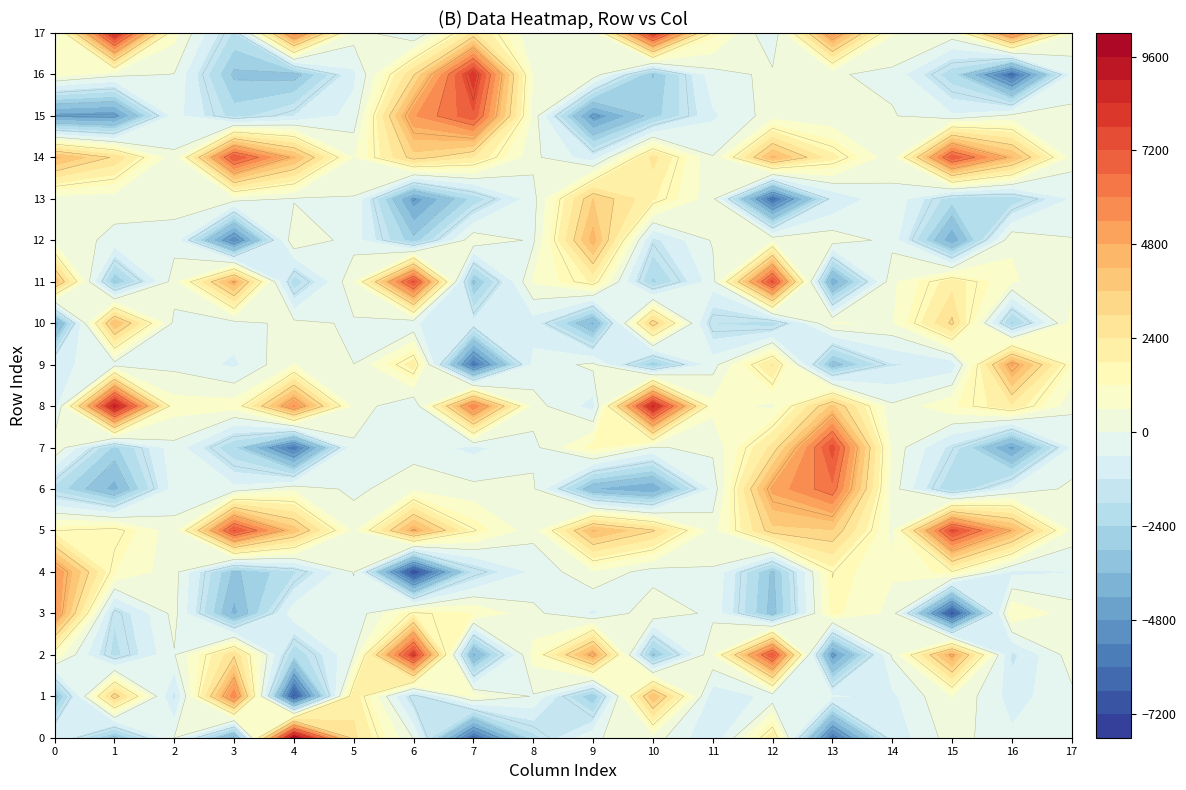

What is the spread (max minus min) of values at 5?

3306.3